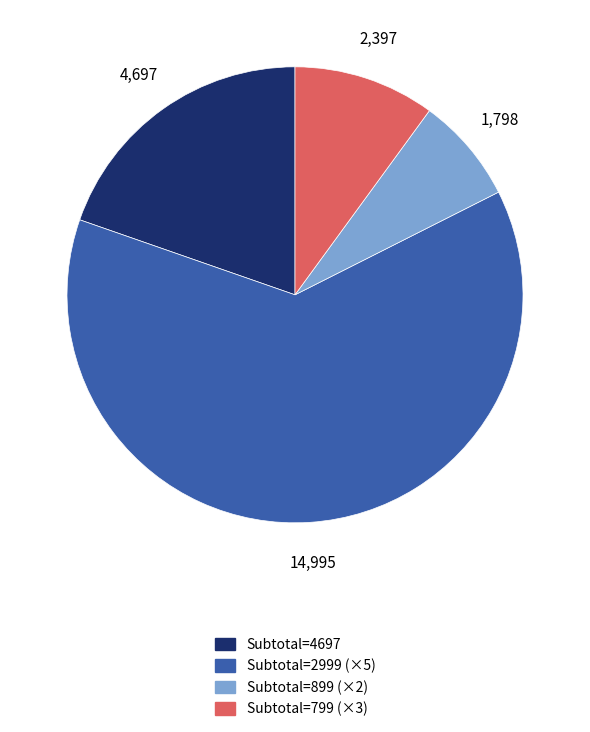

Does any single category account for the majority?

Yes